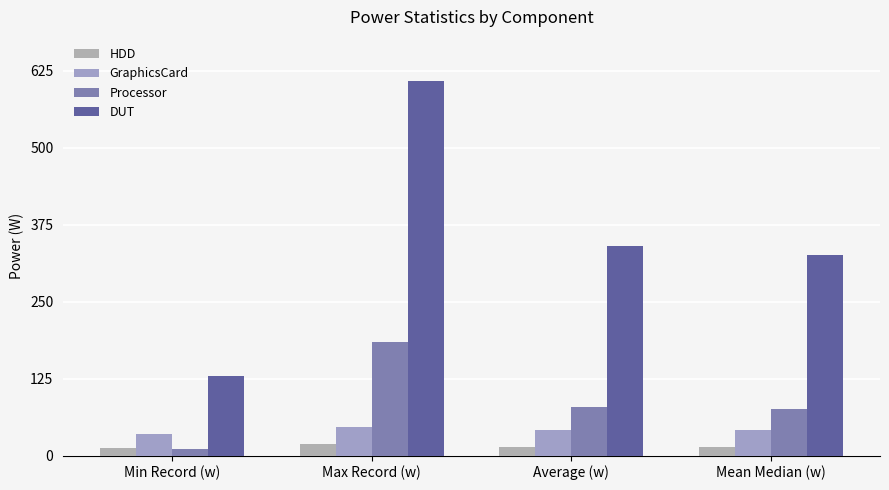

What is the minimum value for Processor?

10.1